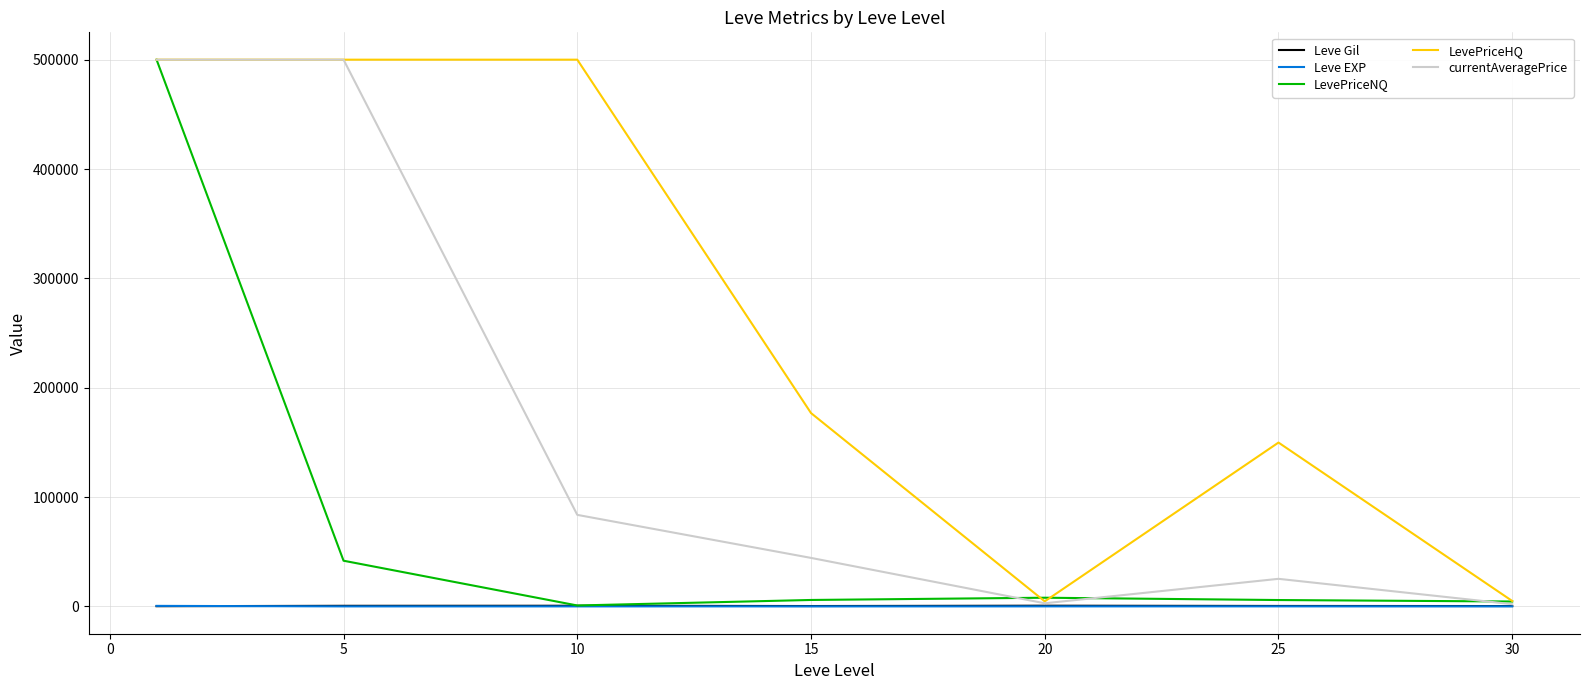

What is the maximum value shown in the chart?

500000.0